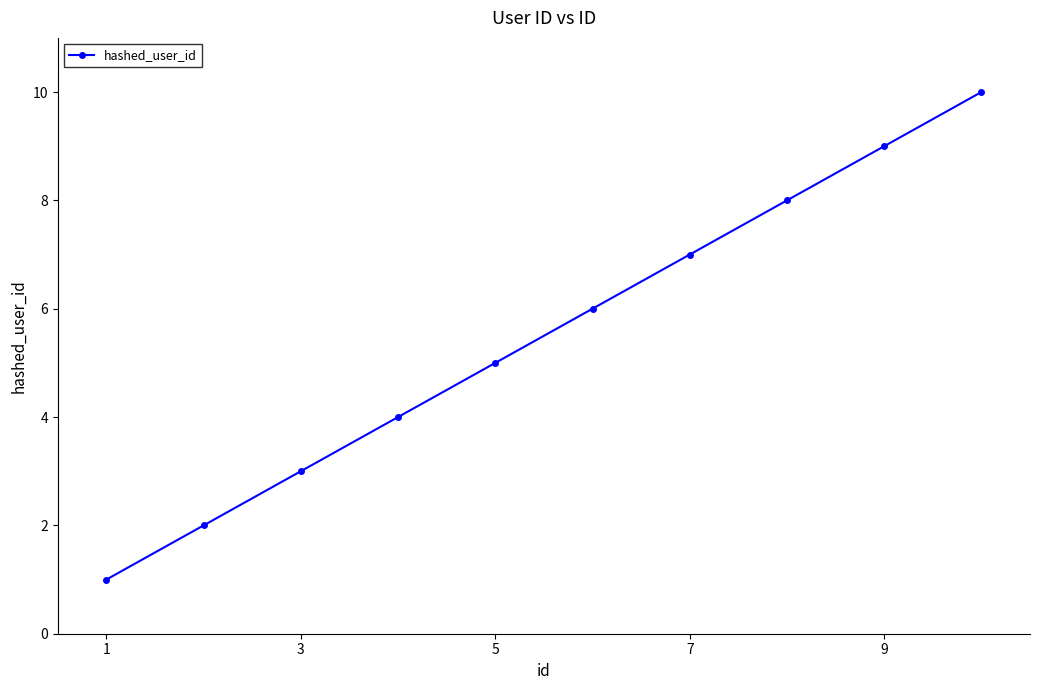

Count the values in the range 3 to 8.

6